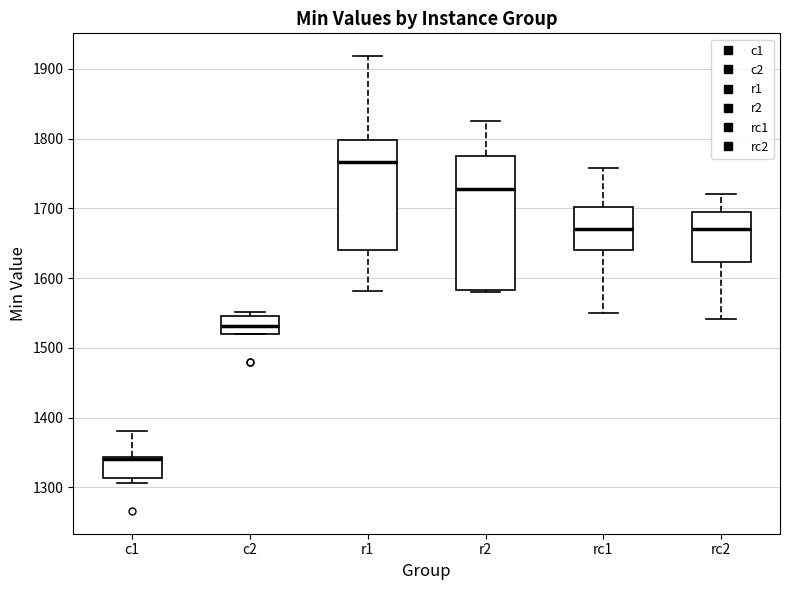

Where is the lower edge of the box for rc1 on the y-axis? The values are not printed on the chart, so give them approximately, as read against the axis.

1640